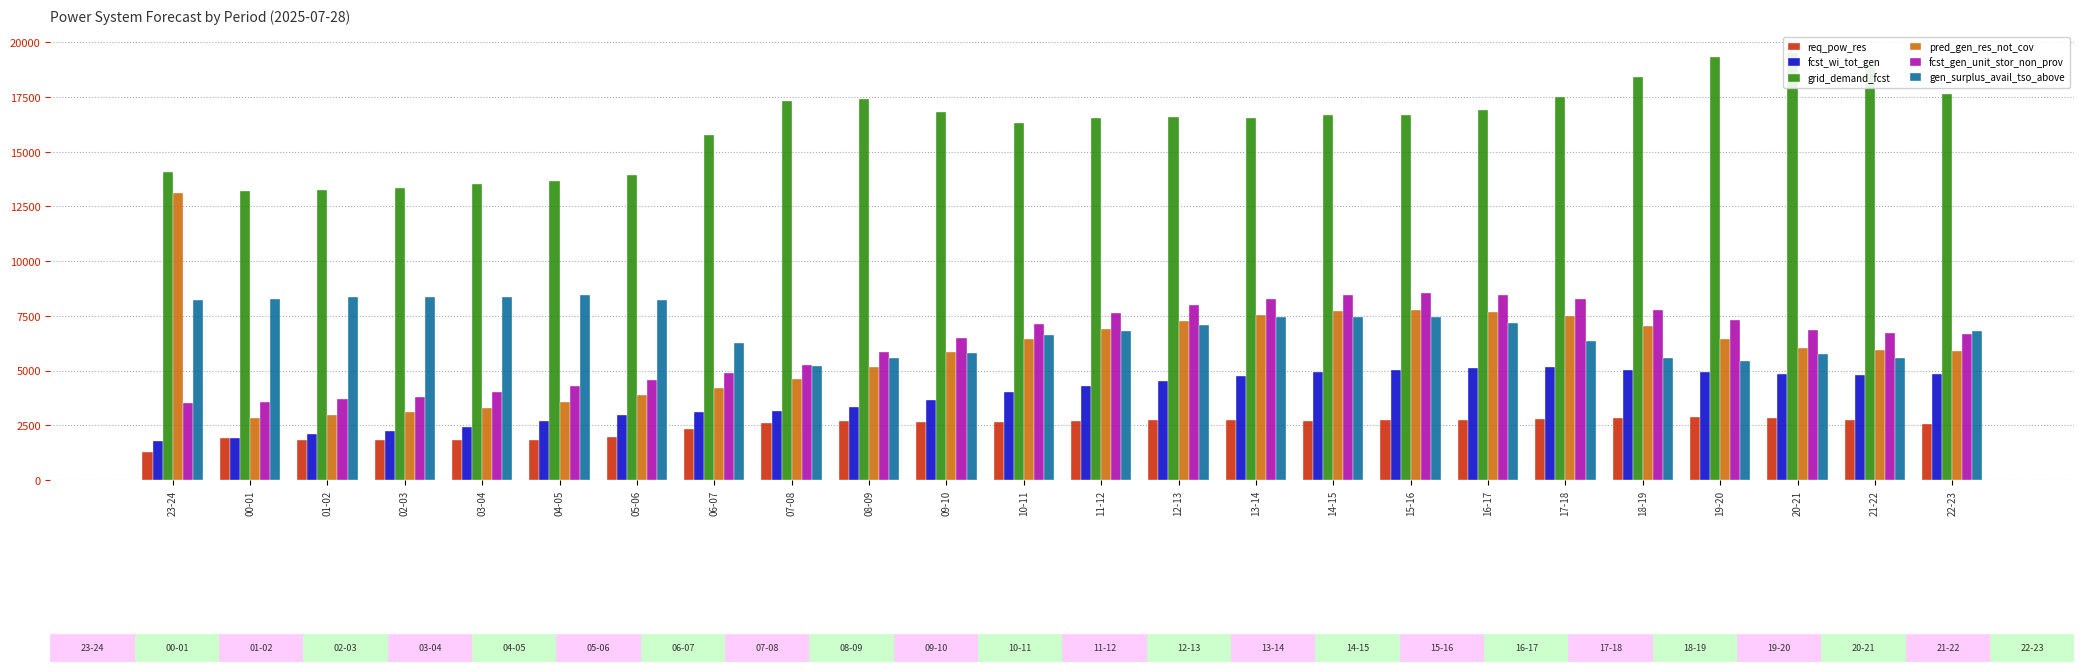

What is the average value of the pred_gen_res_not_cov series?

5948